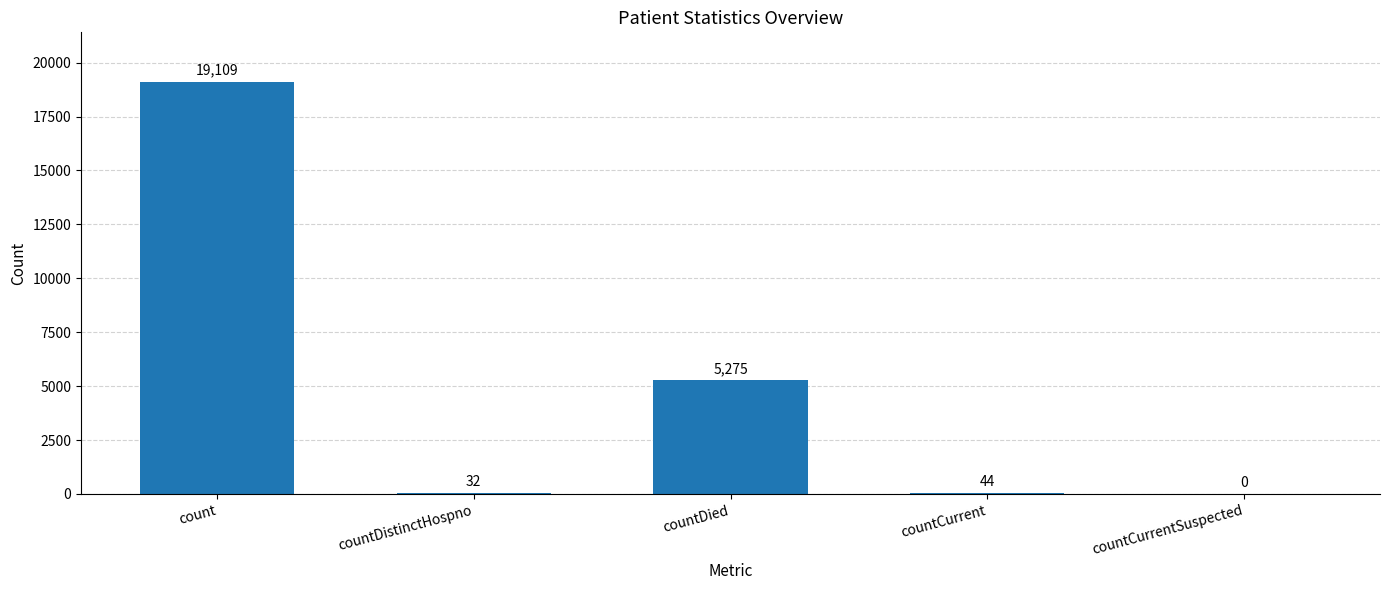

Which label corresponds to the largest value in the chart?

count